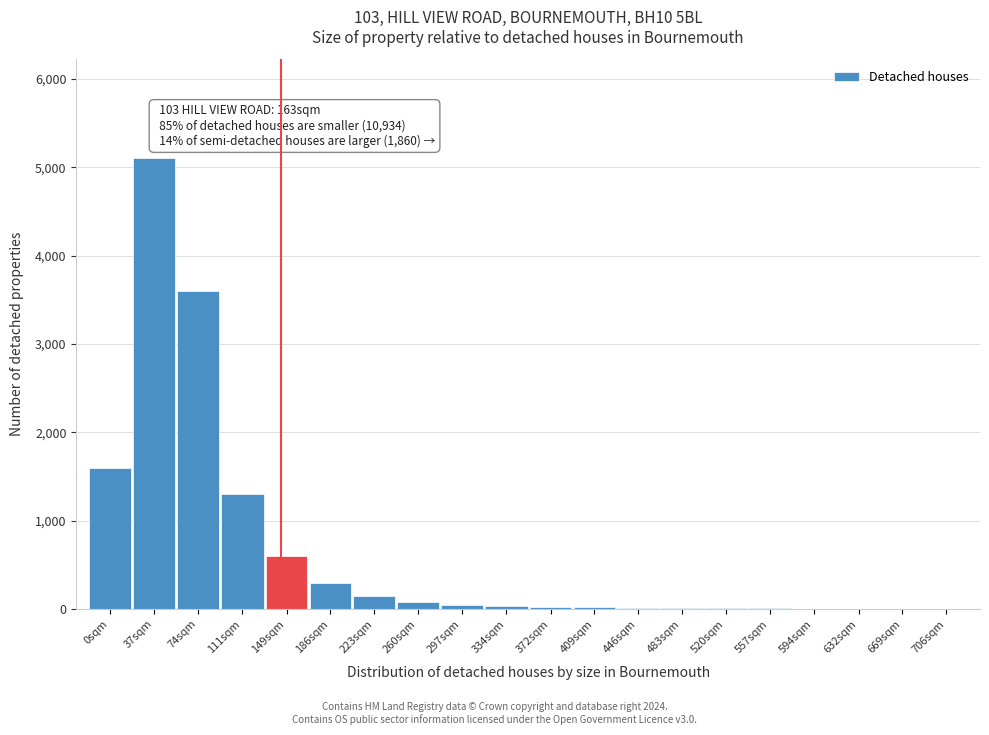

The chart shows a value of 10 at 483sqm. True or false?

True